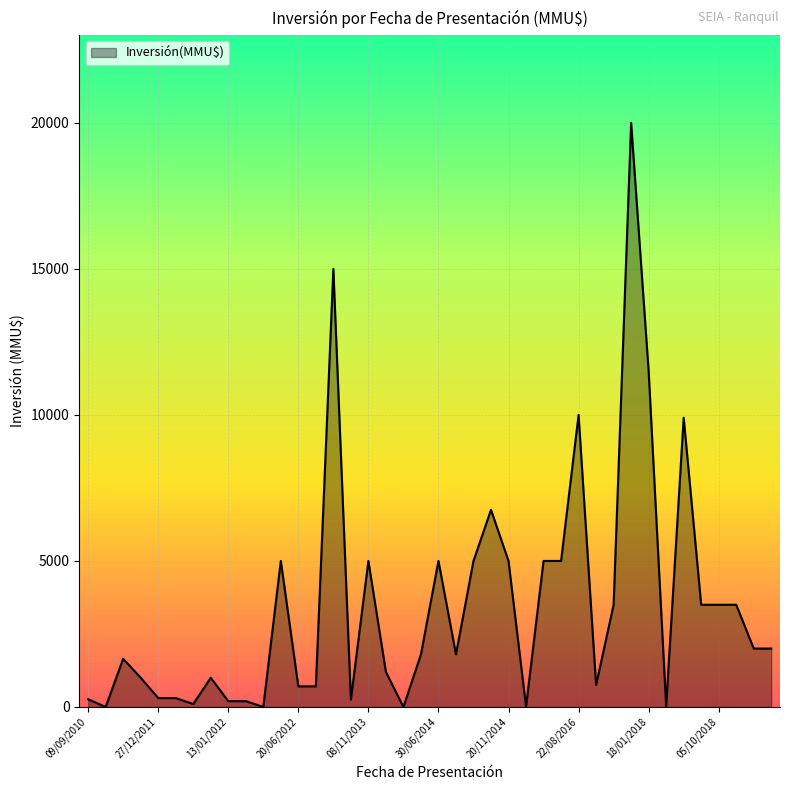

What is the maximum value shown in the chart?

20000